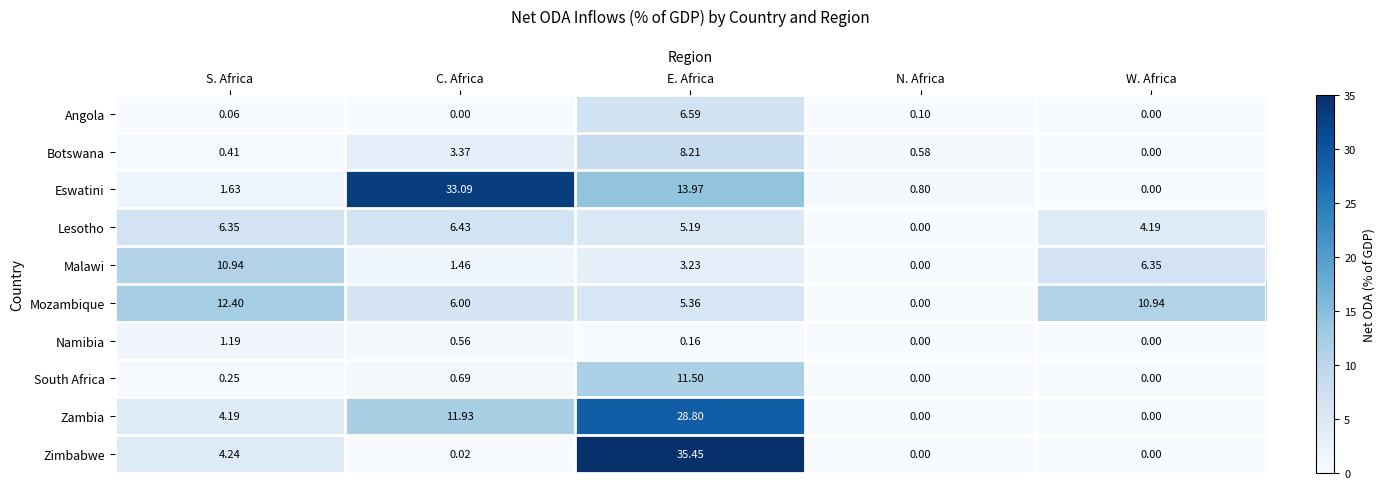

Which series has the largest total across all categories?

Eswatini